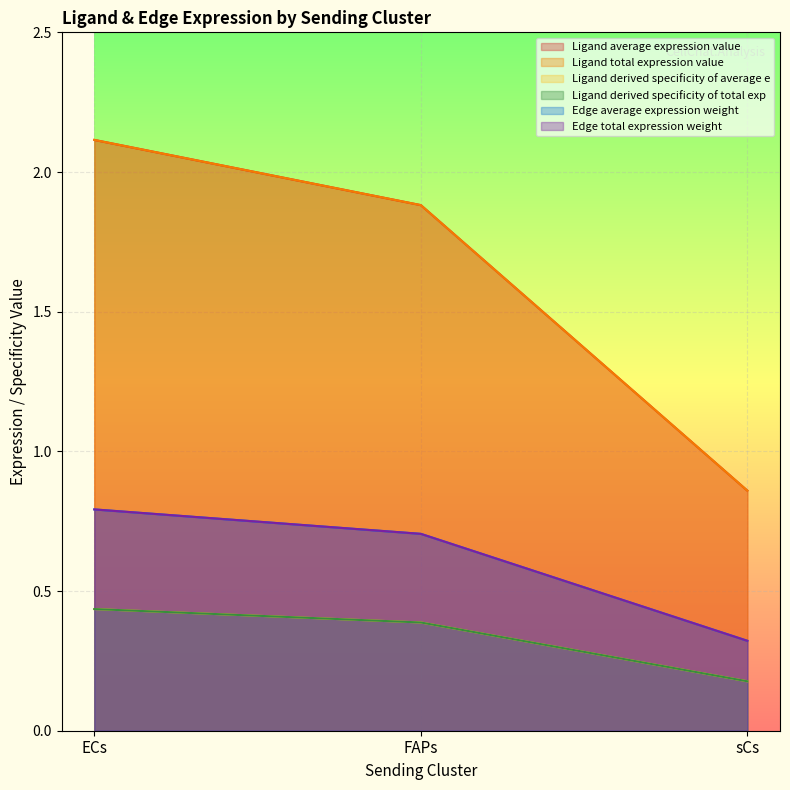

What is the label of the 2nd point from the left?

FAPs